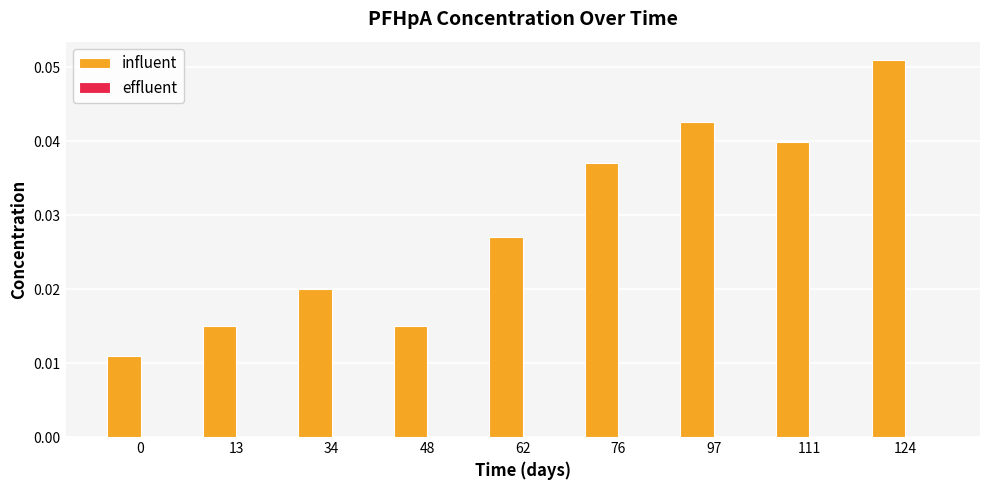

Between 97 and 0, which is larger?

97